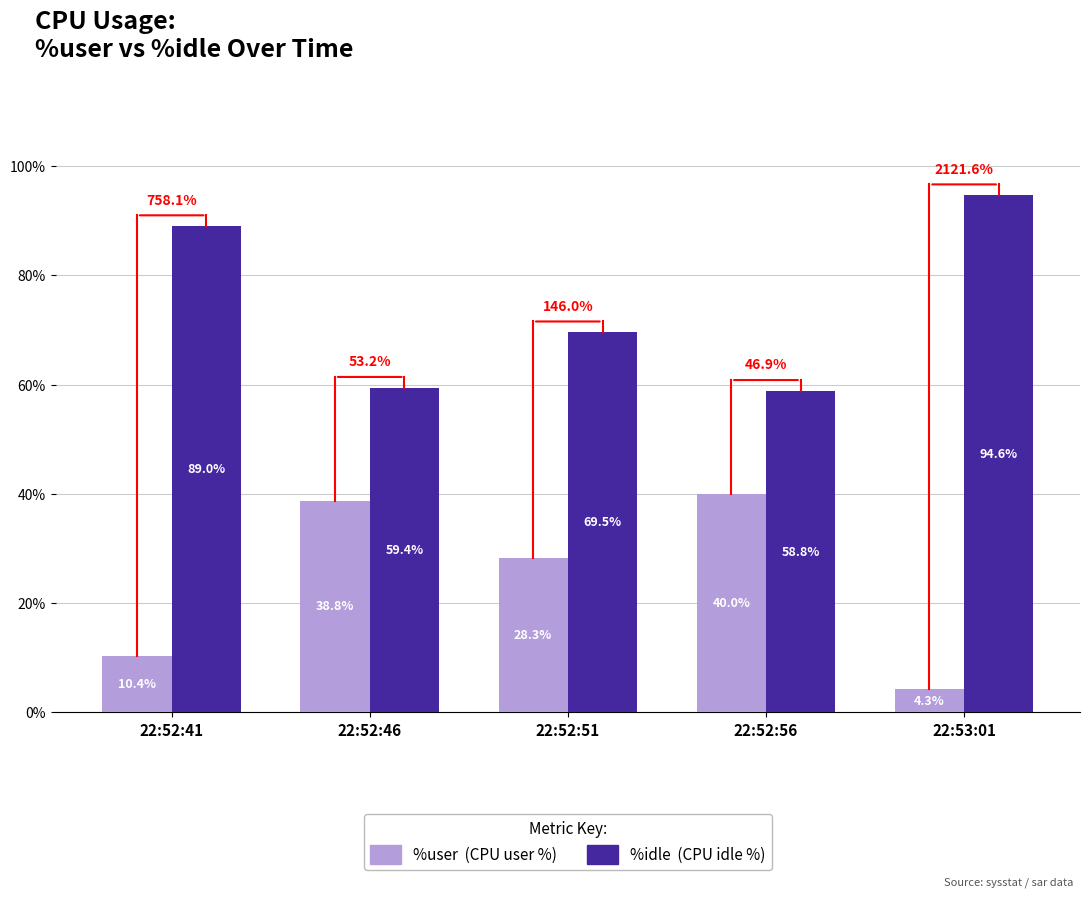

Which category has the lowest value across all series?

22:53:01